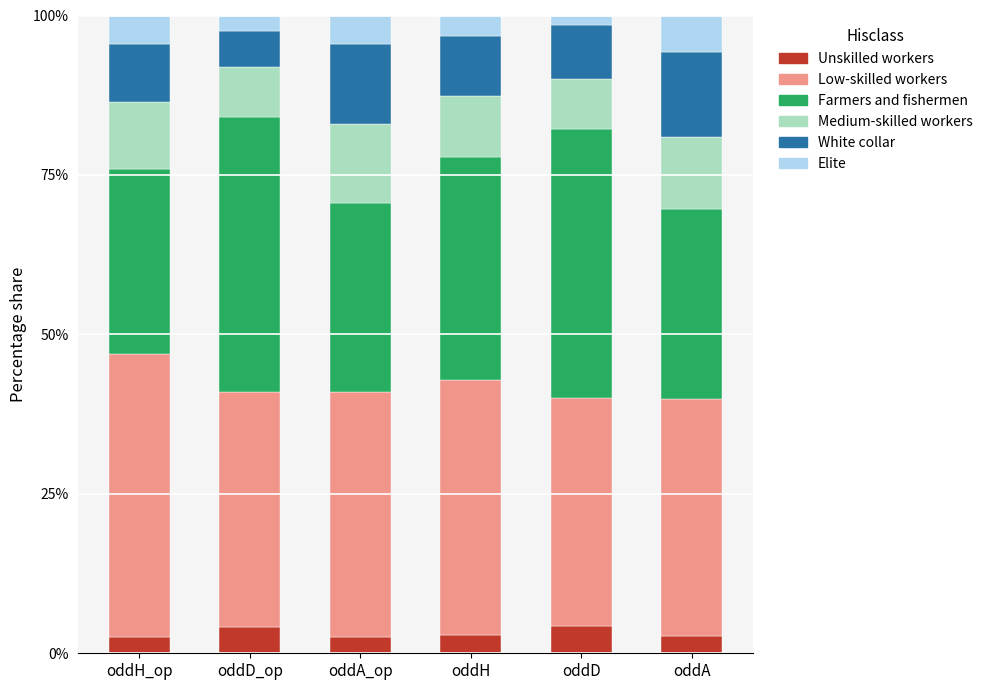

What is the minimum value for Unskilled workers?

2.5